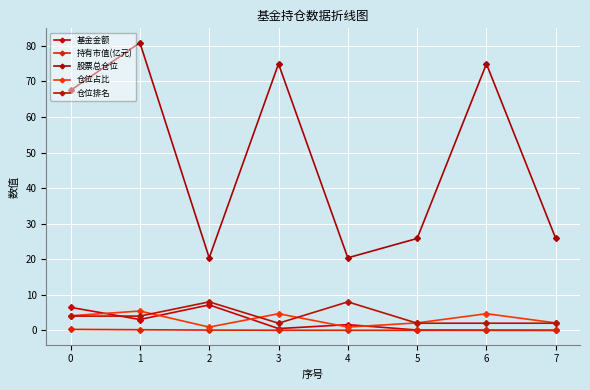

At which category does 仓位排名 reach its first local valley?

3